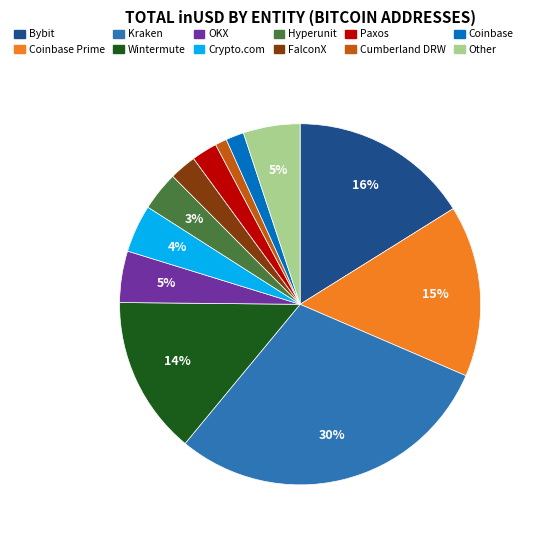

True or false: OKX accounts for 16% of the total.

False